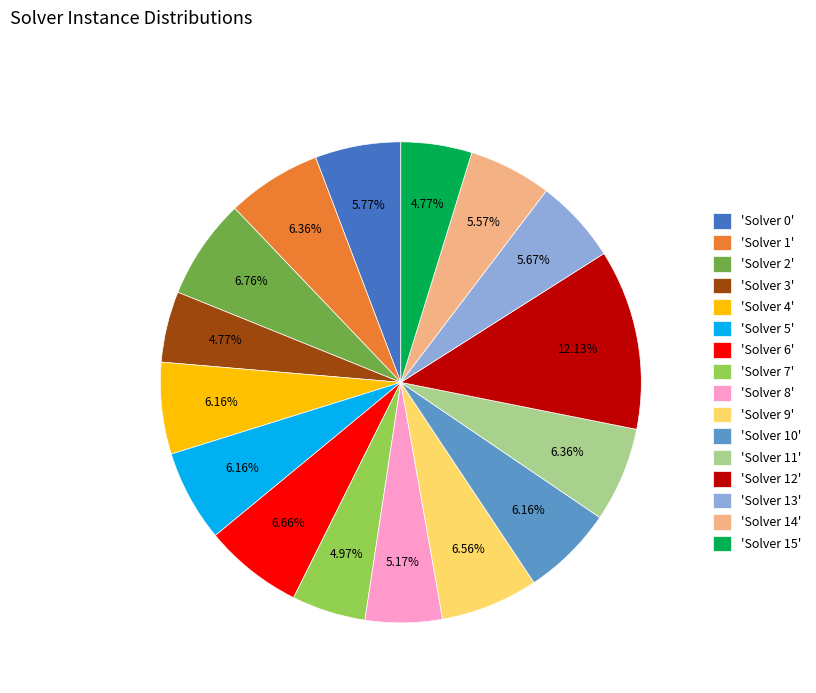

What is the largest slice in the pie chart?

'Solver 12'